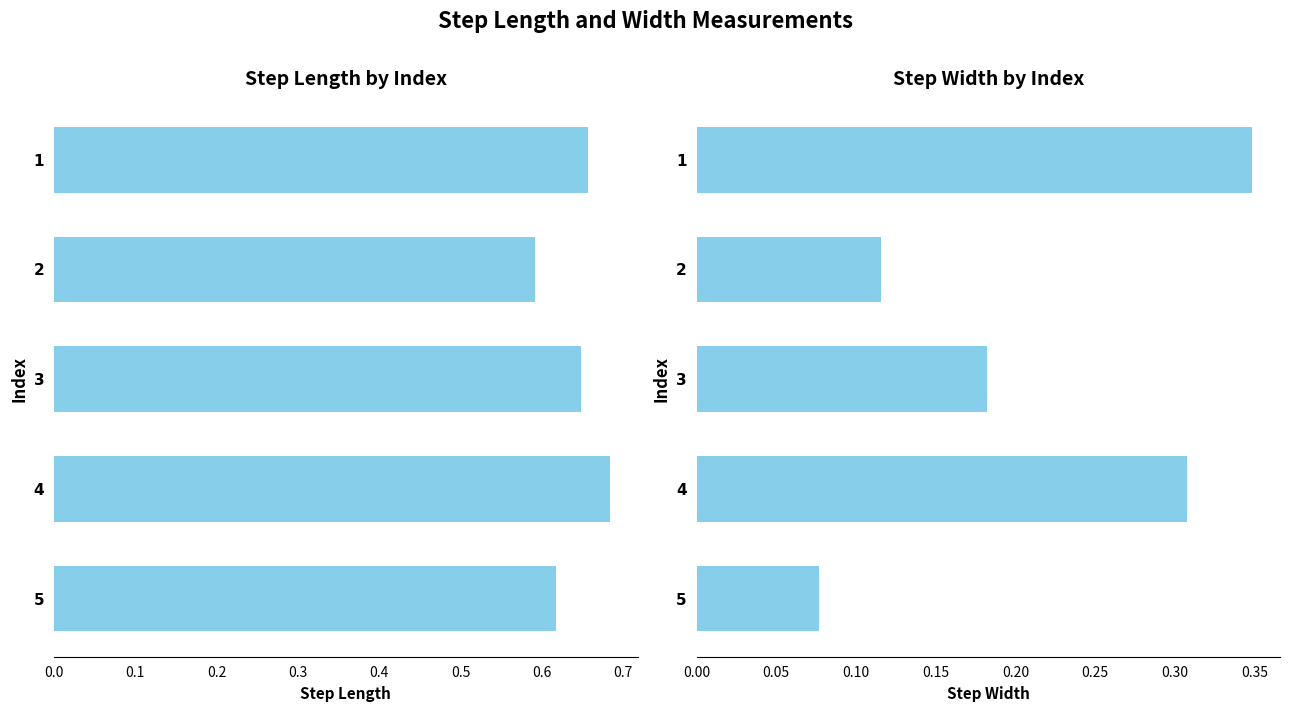

What is the difference between the highest and lowest values at 5?

0.5